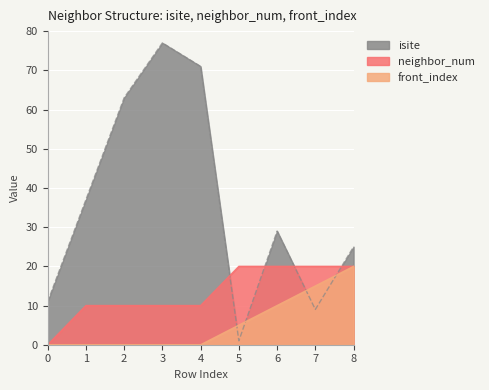

What is the highest value of the neighbor_num series?

20